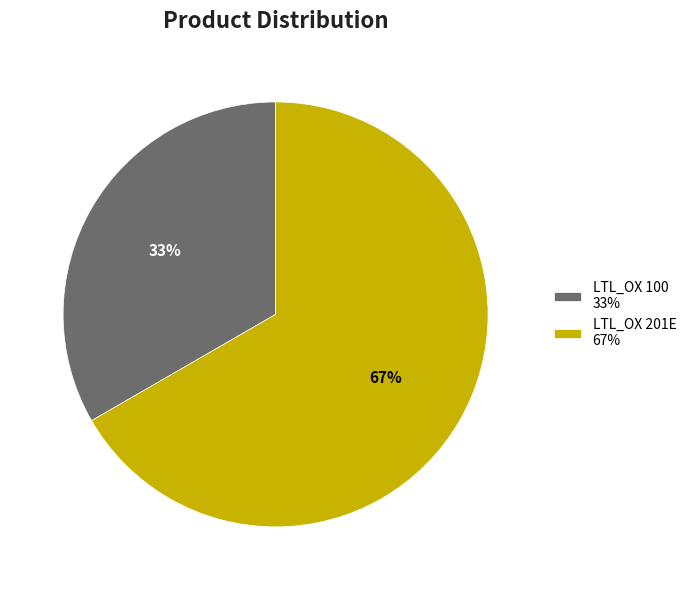

What is the smallest slice in the pie chart?

LTL_OX 100